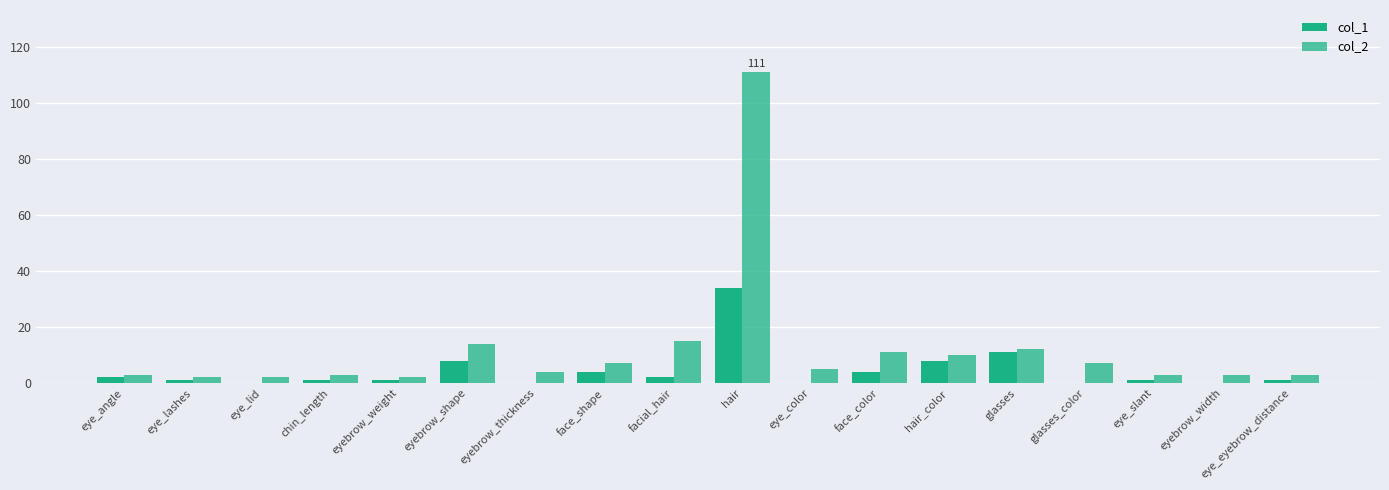

Count the number of categories in the chart.

18